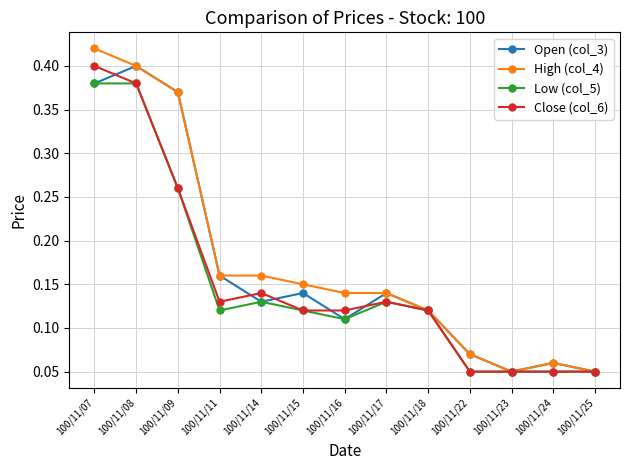

At how many categories does at least one series exceed 0?

13